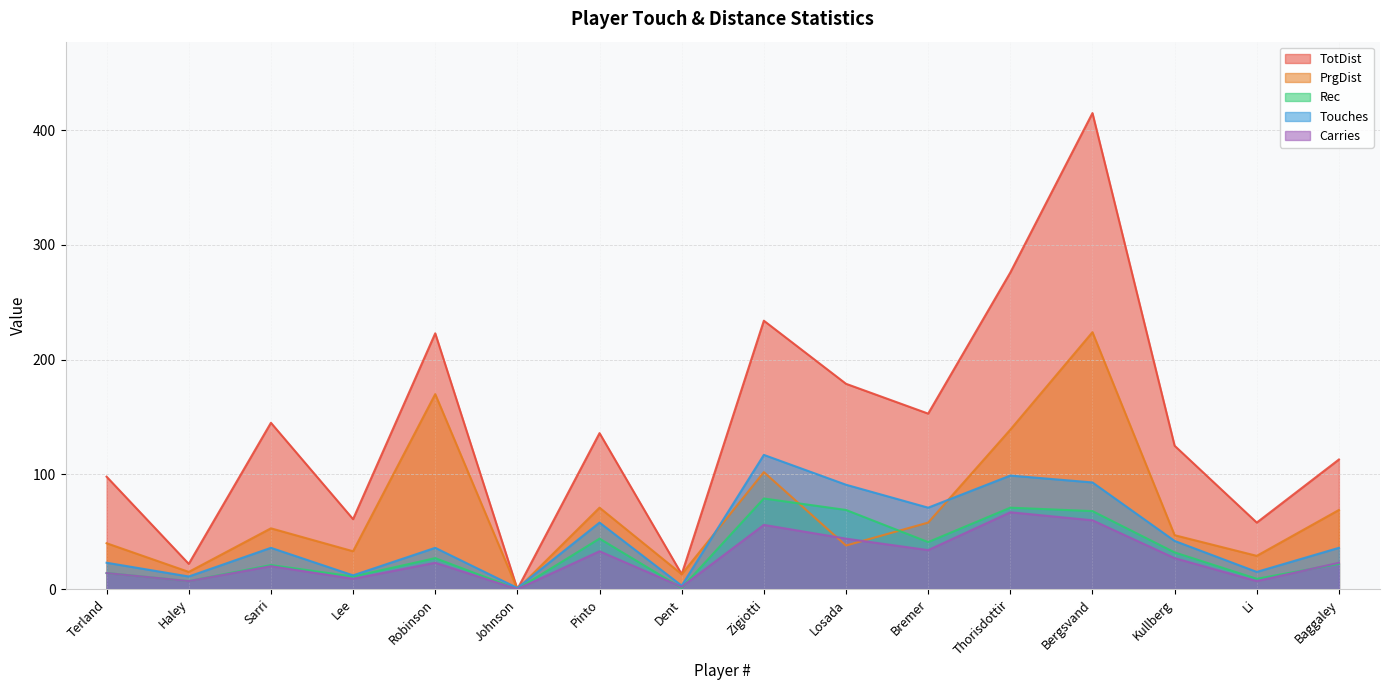

What position from the left is Johnson?

6